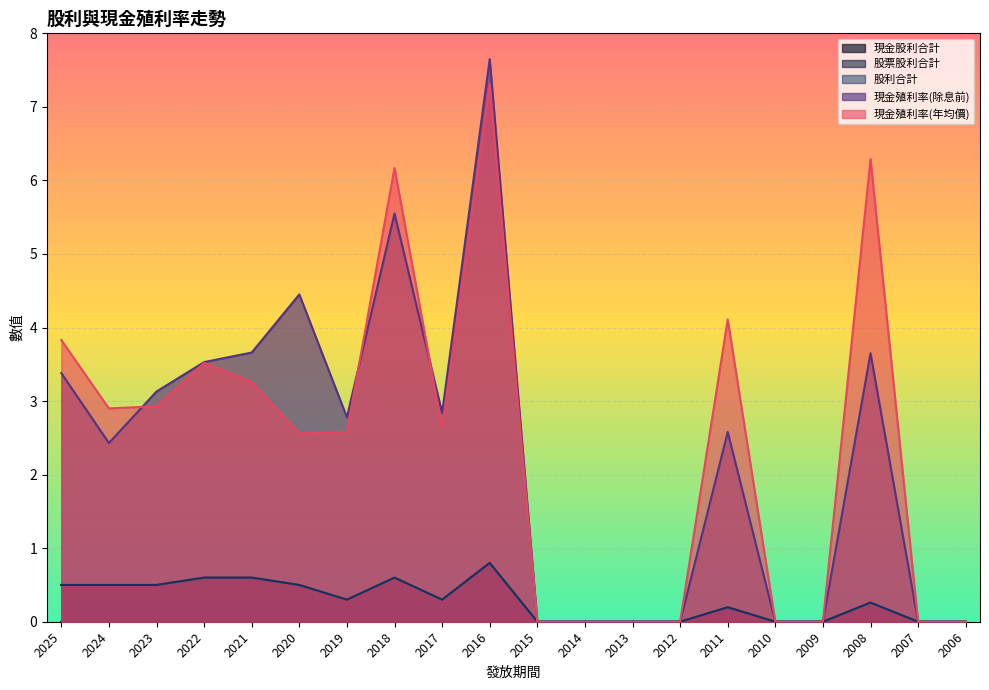

Does the chart display data point markers on the line(s)?

No